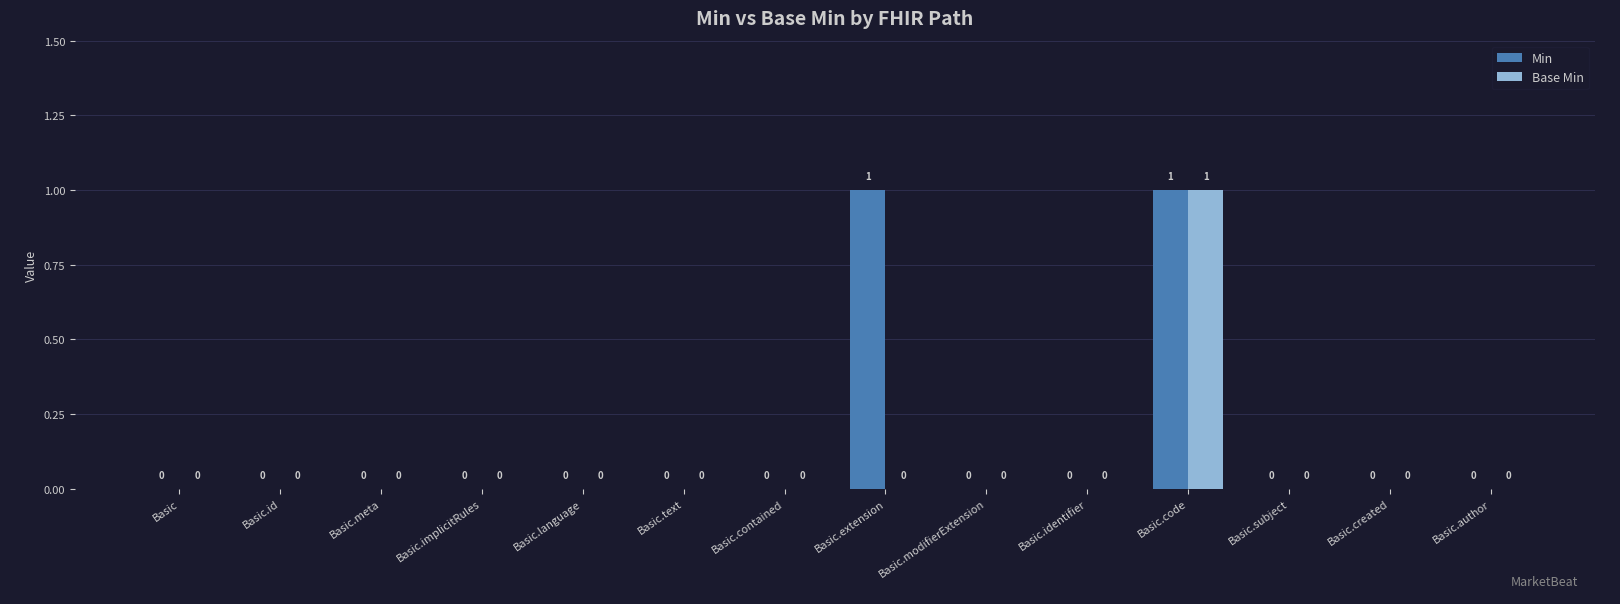

What is the sum of the Min values at Basic.created and Basic.code?

1